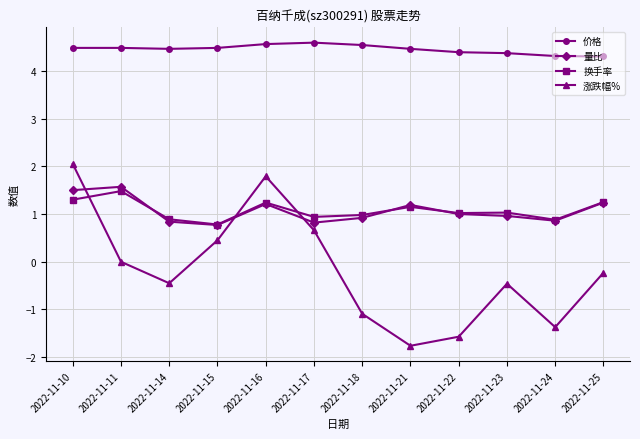

The value of 价格 at 2022-11-18 is 1.9. True or false?

False